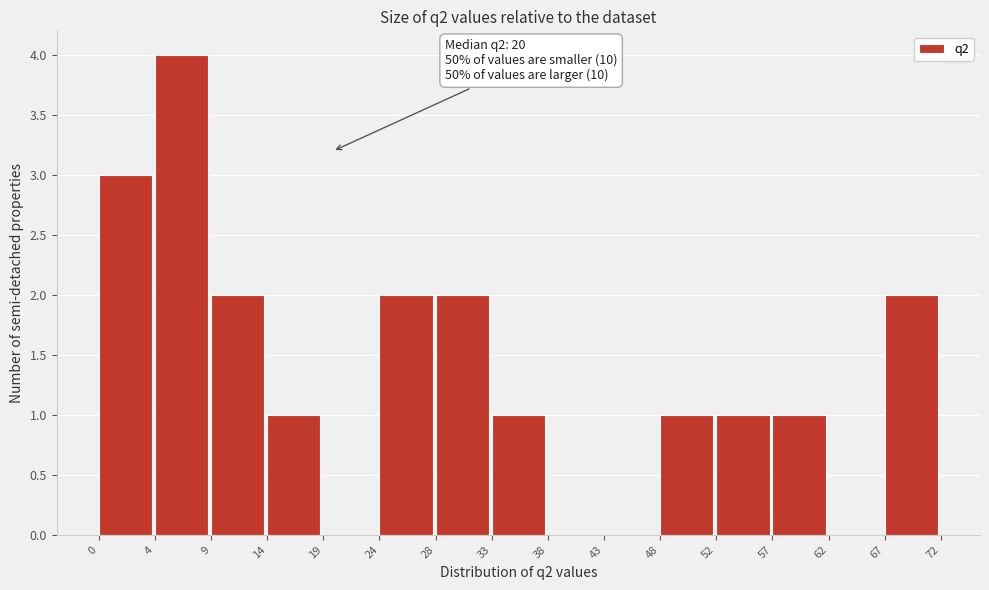

Reading right to left, list all the values displayed in this chart.

67=2	62=0	57=1	52=1	48=1	43=0	38=0	33=1	28=2	24=2	19=0	14=1	9=2	4=4	0=3